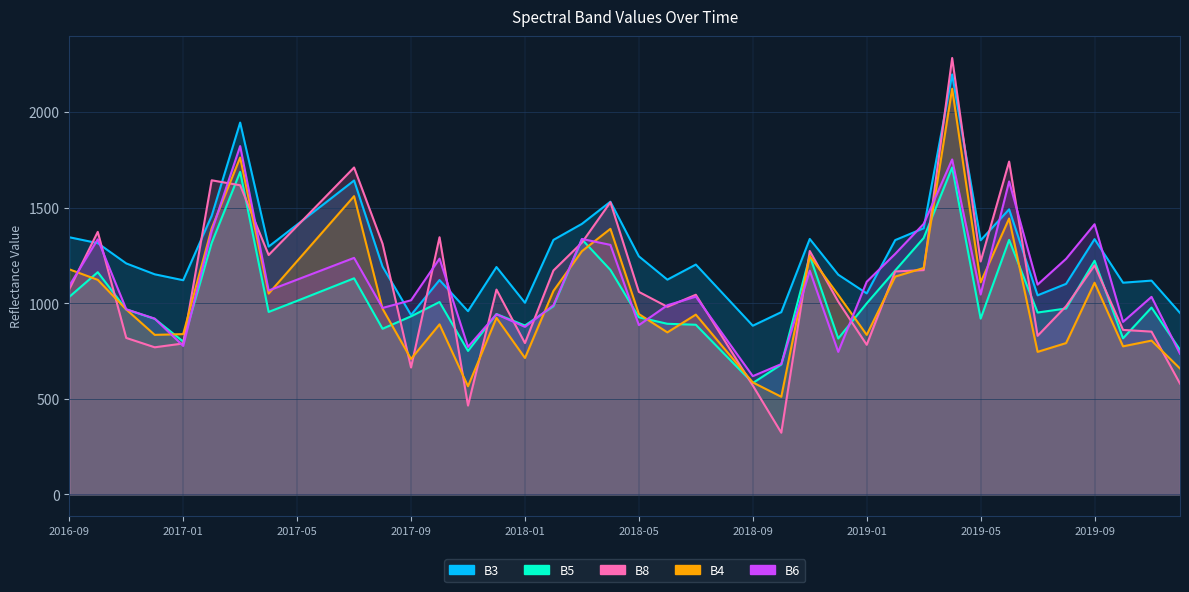

Which series has the largest range (max minus min)?

B8